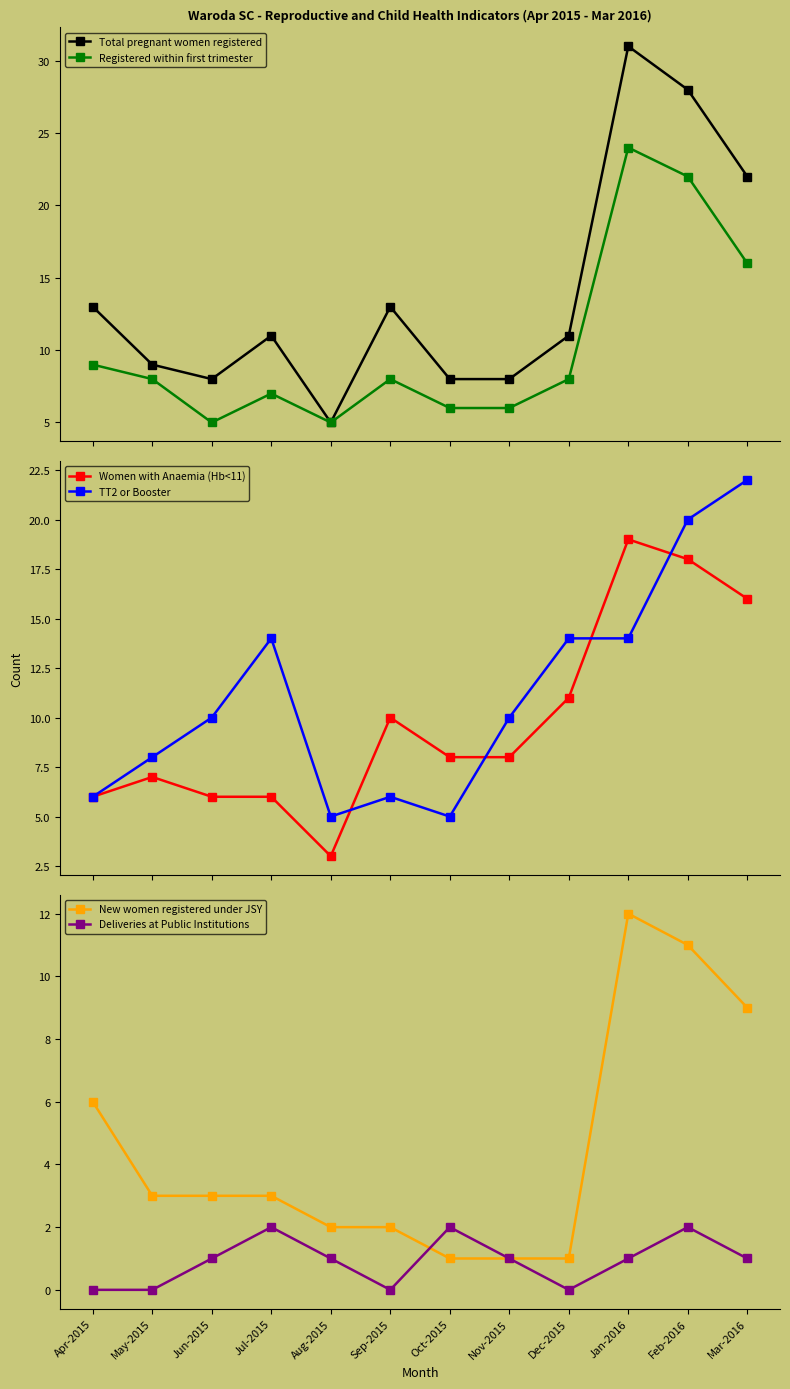

Which category has the highest value in the Women with Anaemia (Hb<11) series?

Jan-2016